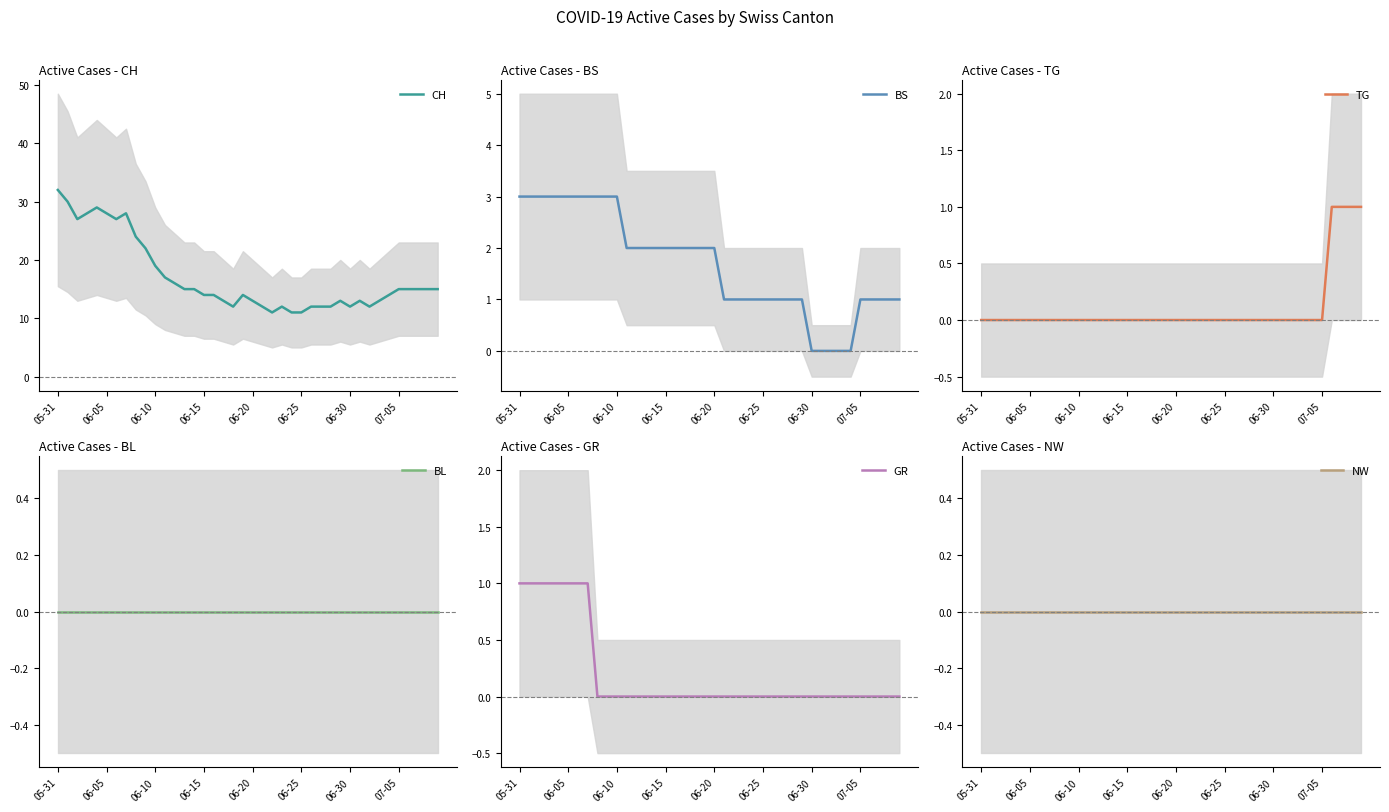

How many values in the CH series are below 15?

20